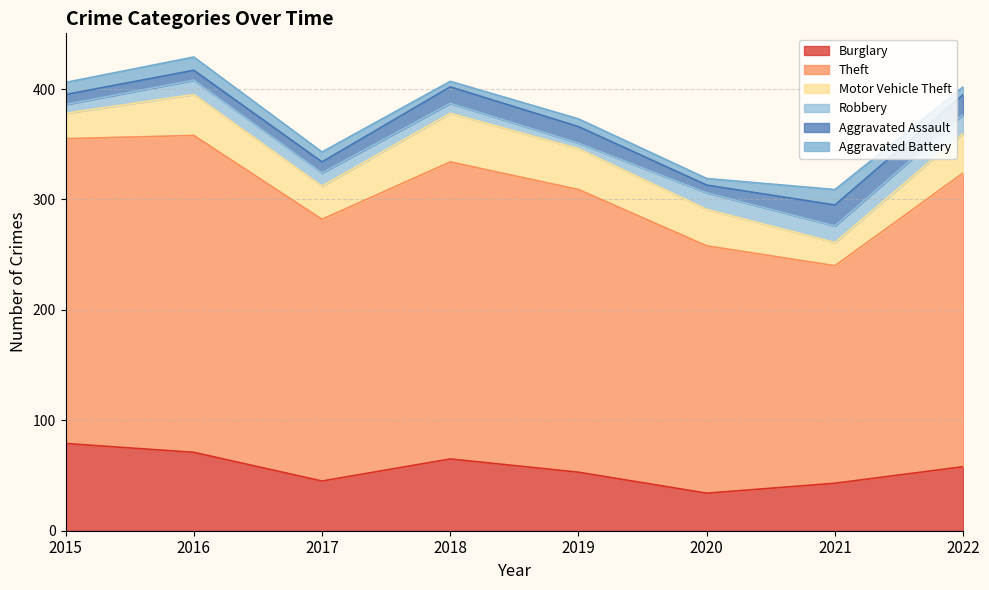

How many data points does each series have?

8